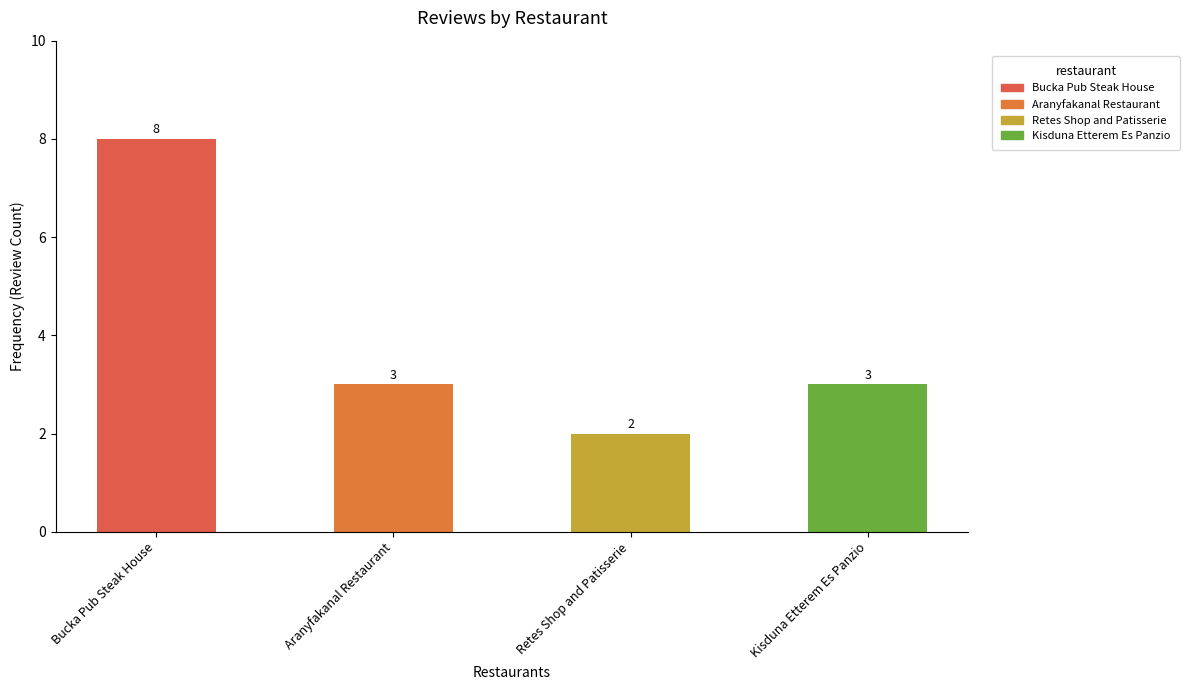

How many data points are less than 3?

1